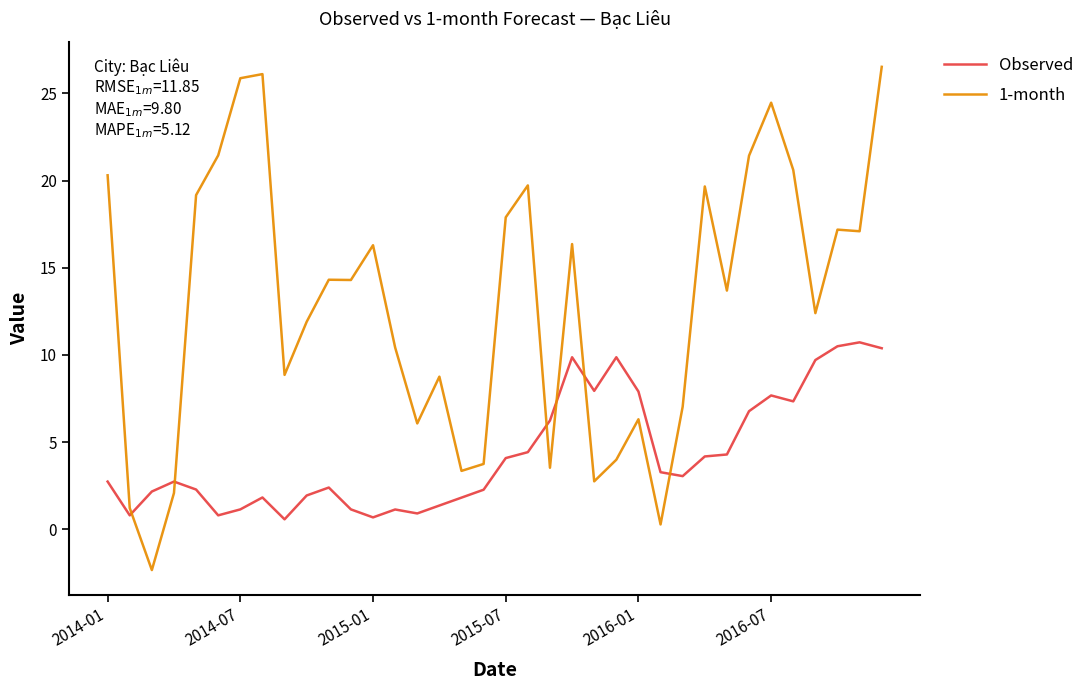

What is the difference between the maximum and minimum values in the 1-month series?

28.9